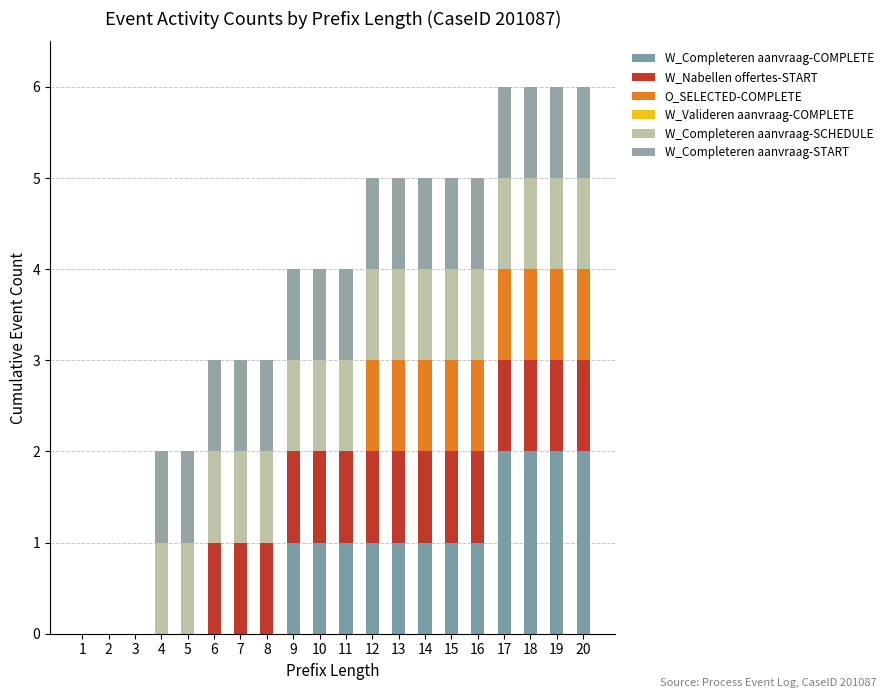

What value does the W_Completeren aanvraag-COMPLETE series have at 18?

2